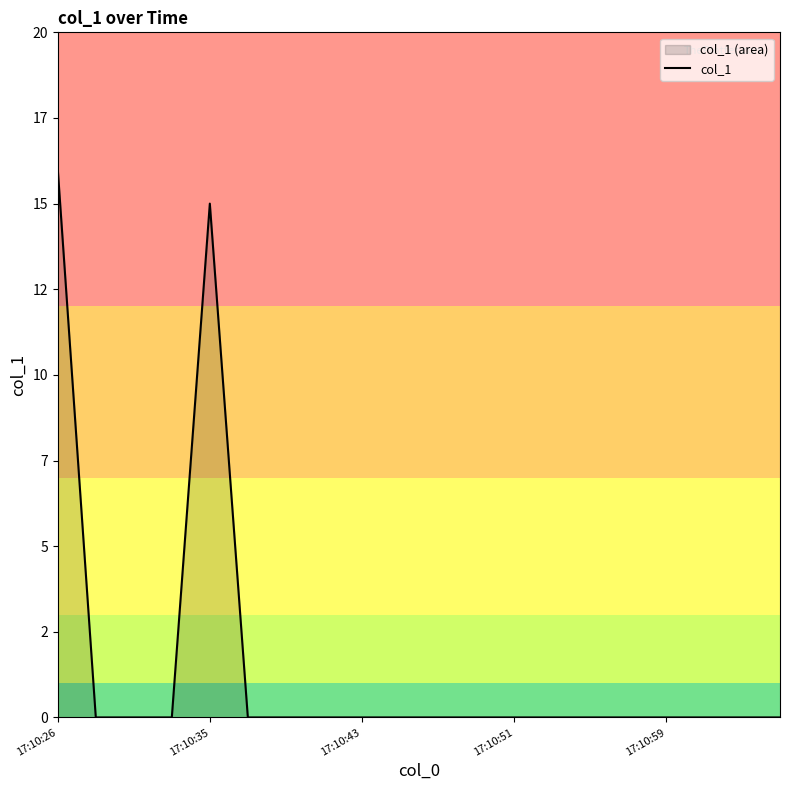

How many lines are shown in the chart?

1